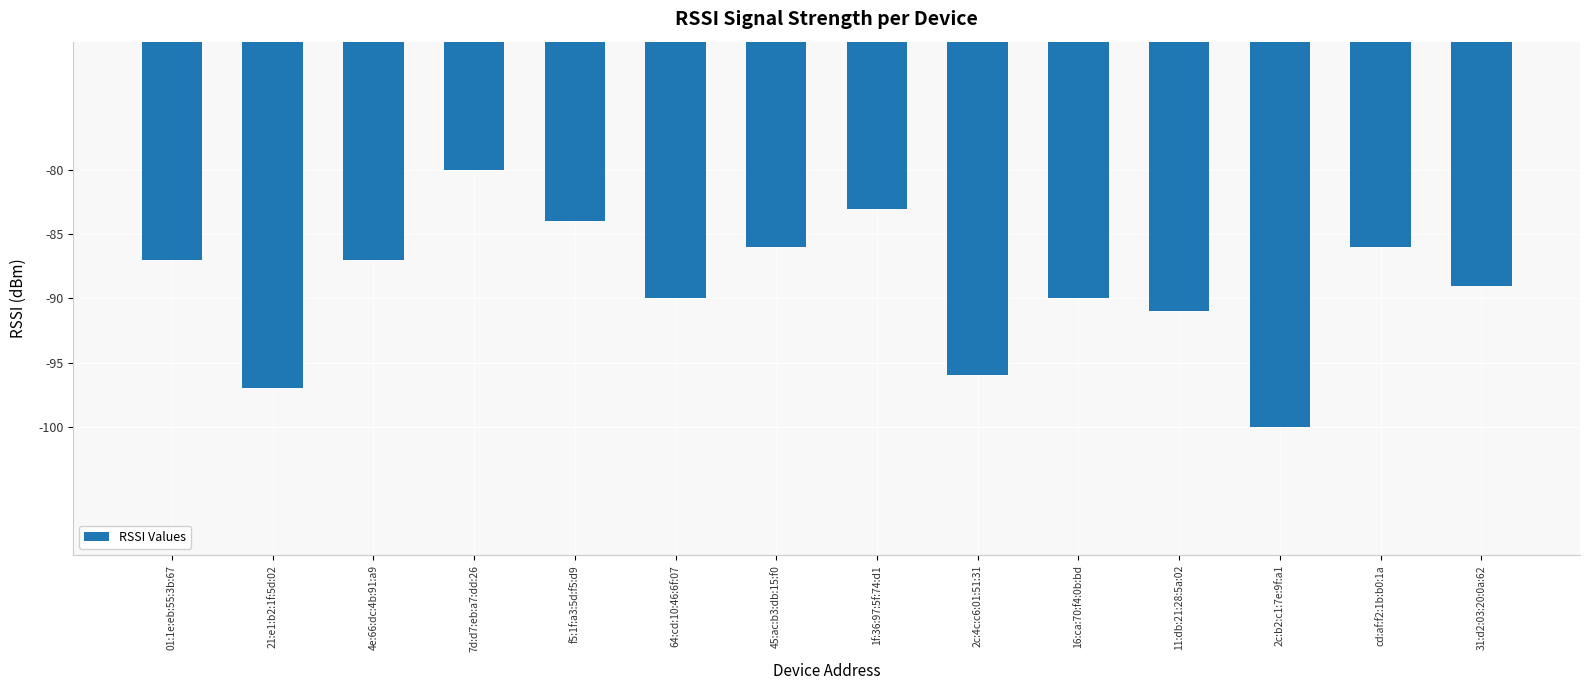

How many distinct data groups are displayed?

1